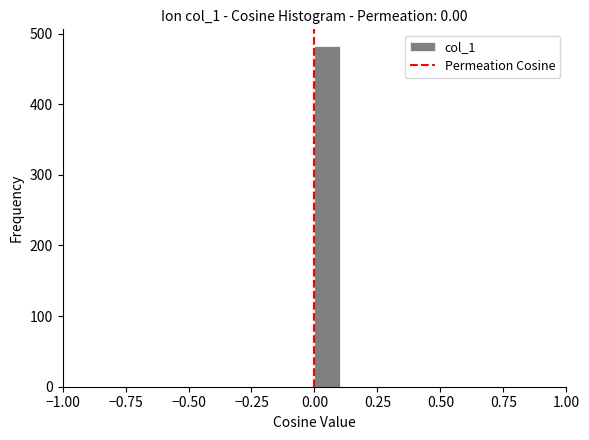

Around what value on the x-axis is the tallest bar? Give the approximate position of its centre, as read against the axis.

0.05